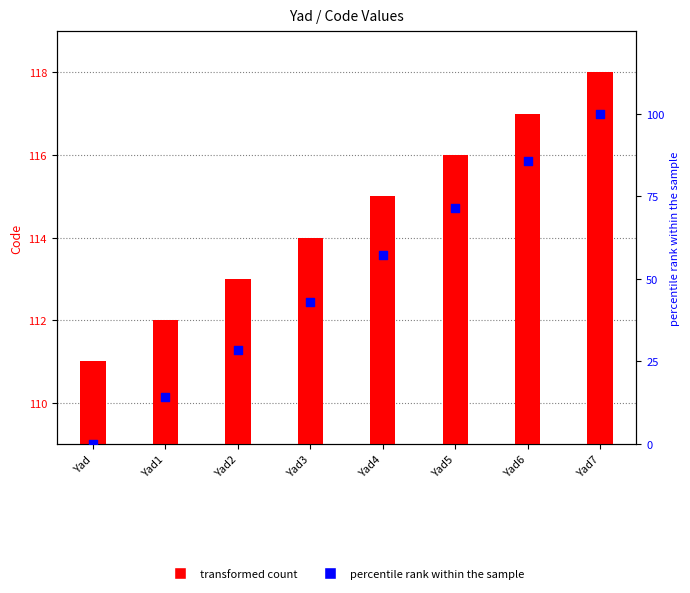

What is the total value across all series at Yad3?

156.9